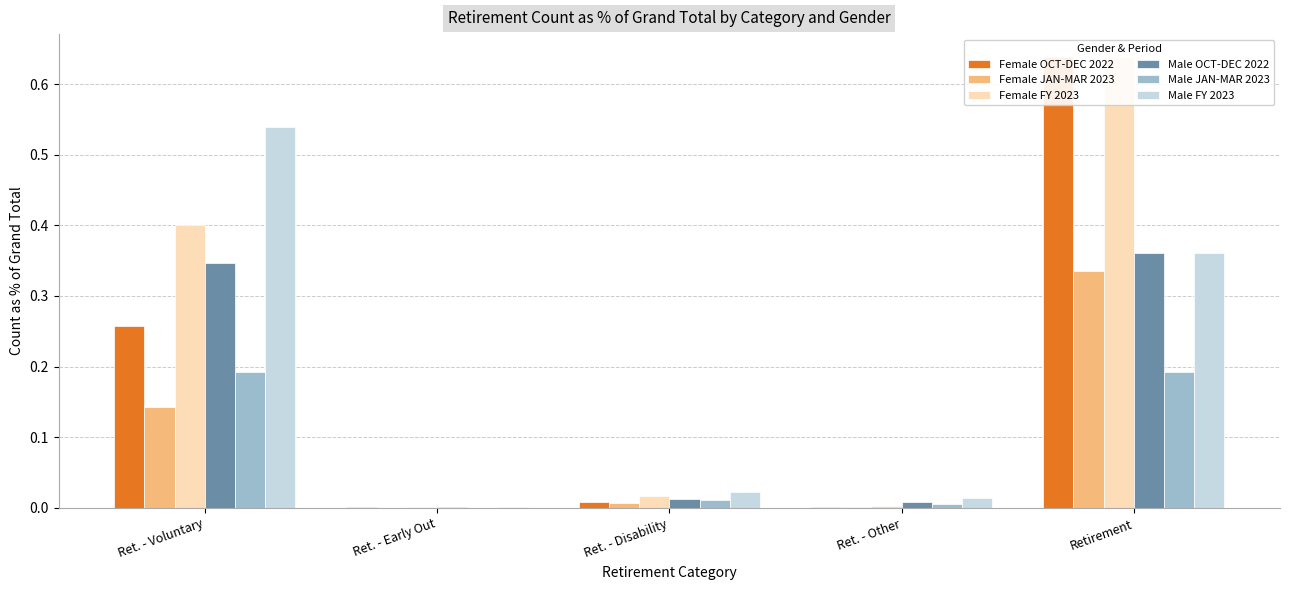

Which series has the largest total across all categories?

Female FY 2023